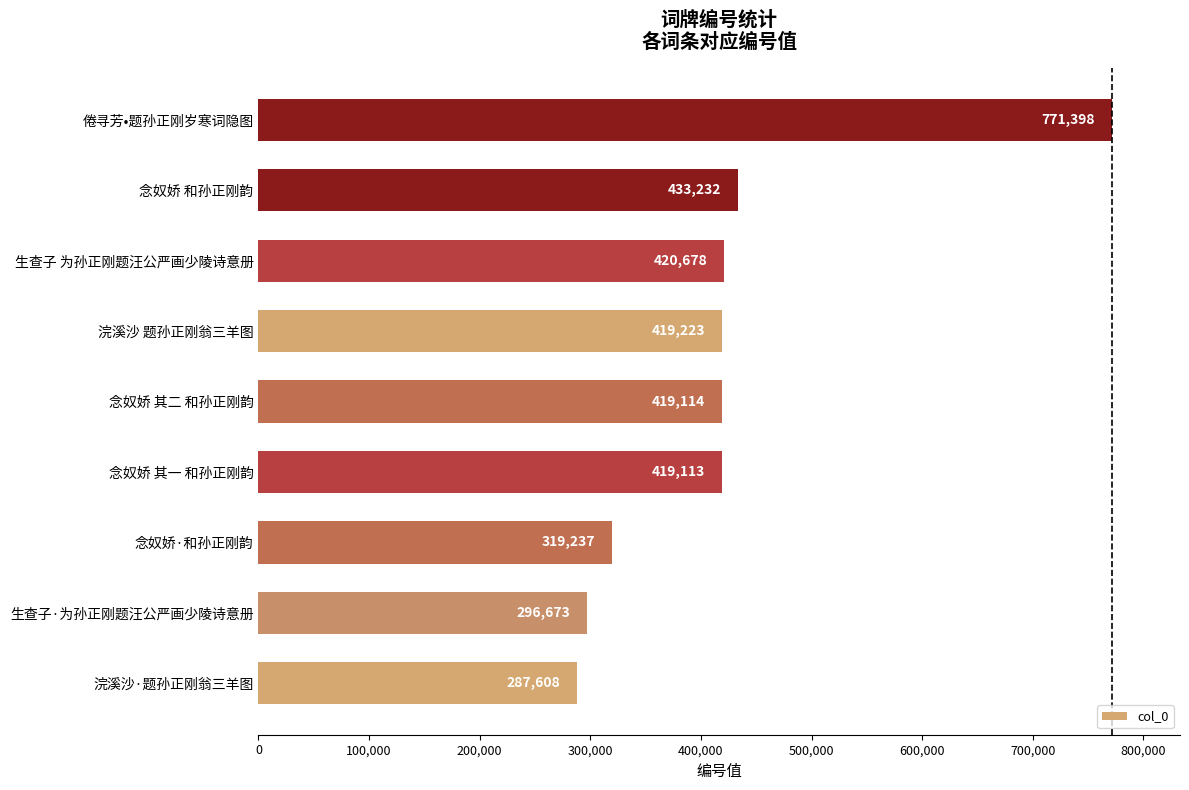

What is the ratio of the value at 念奴娇 其一 和孙正刚韵 to the value at 生查子·为孙正刚题汪公严画少陵诗意册?

1.4